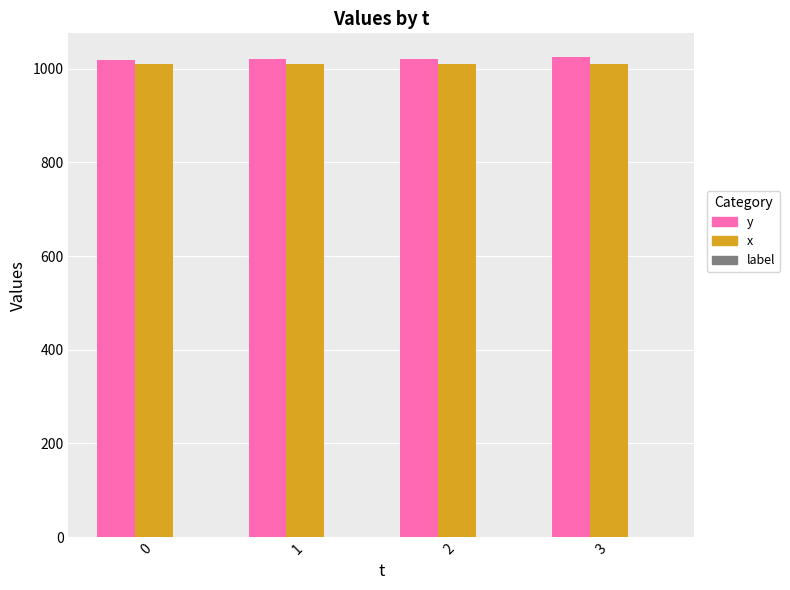

Are the bars grouped side by side (vs. stacked)?

Yes